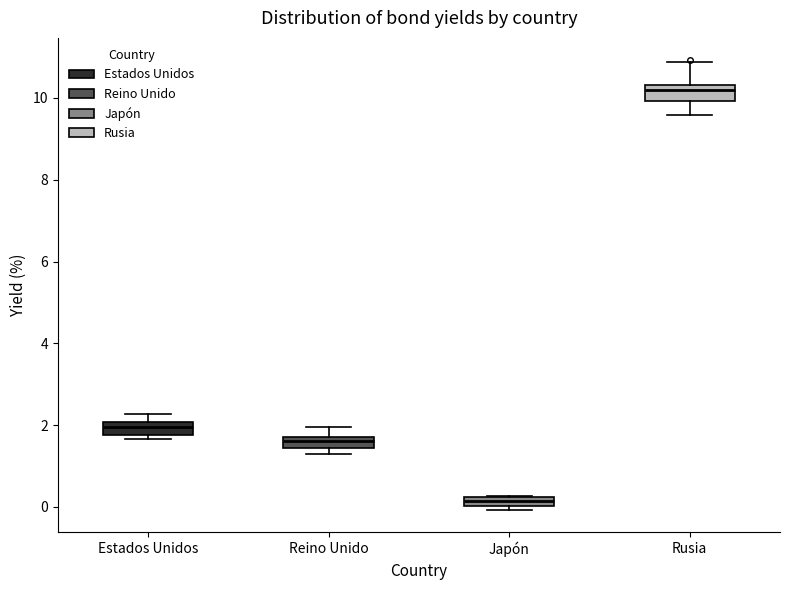

Where does the lower whisker of the box for Rusia end on the y-axis? The values are not printed on the chart, so give them approximately, as read against the axis.

9.6